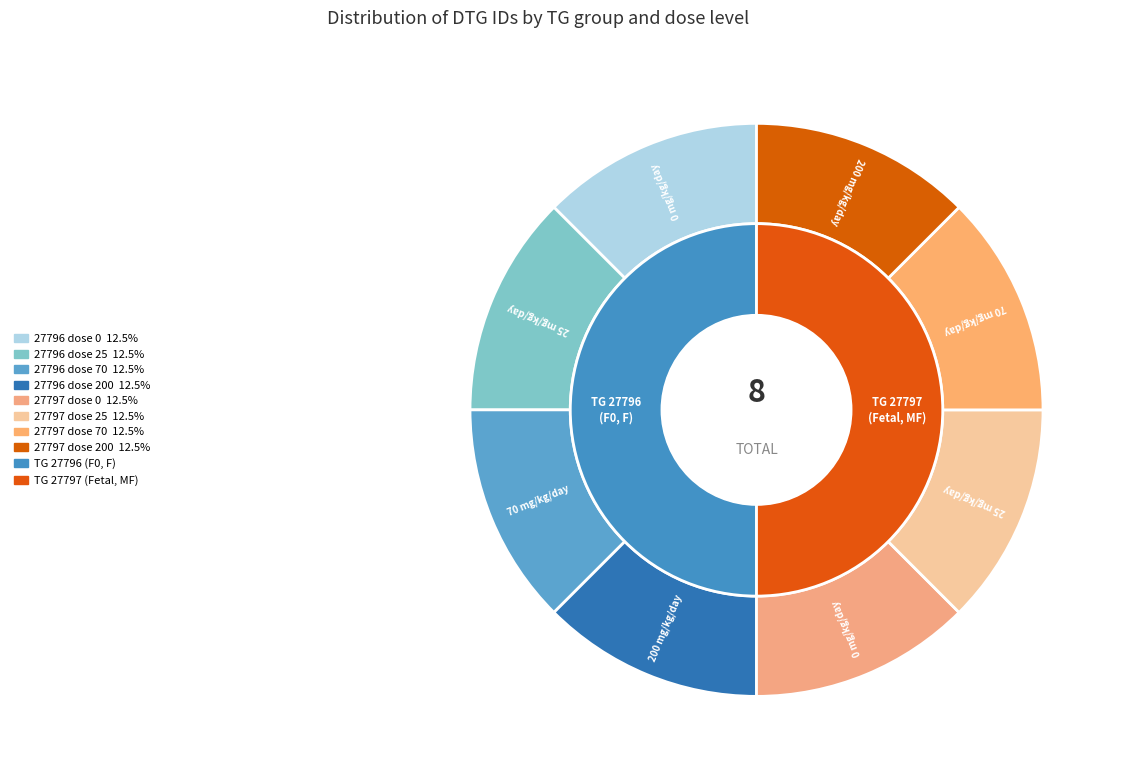

What percentage is the 27797 dose 0 slice, to the nearest percent?

13%